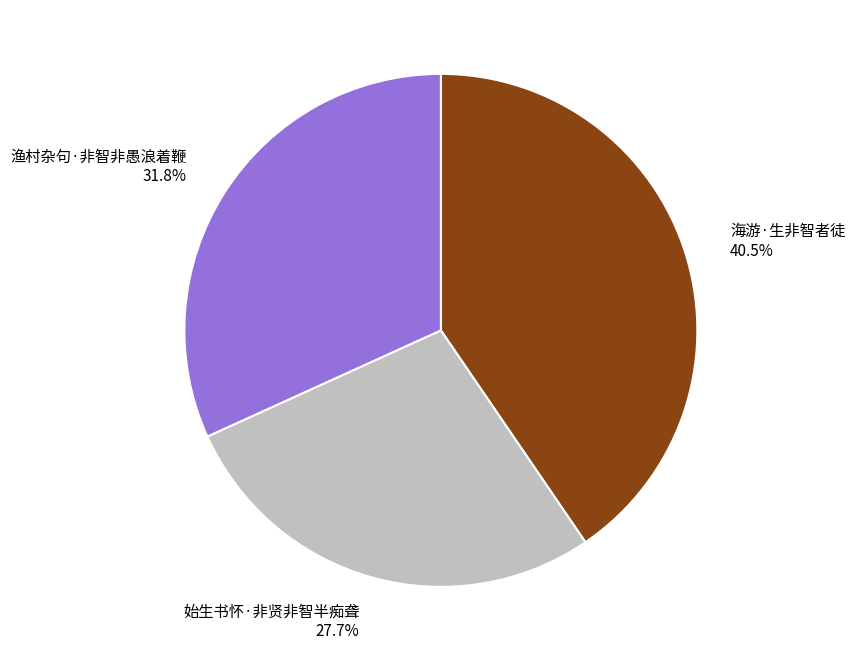

How many slices are in this pie chart?

3